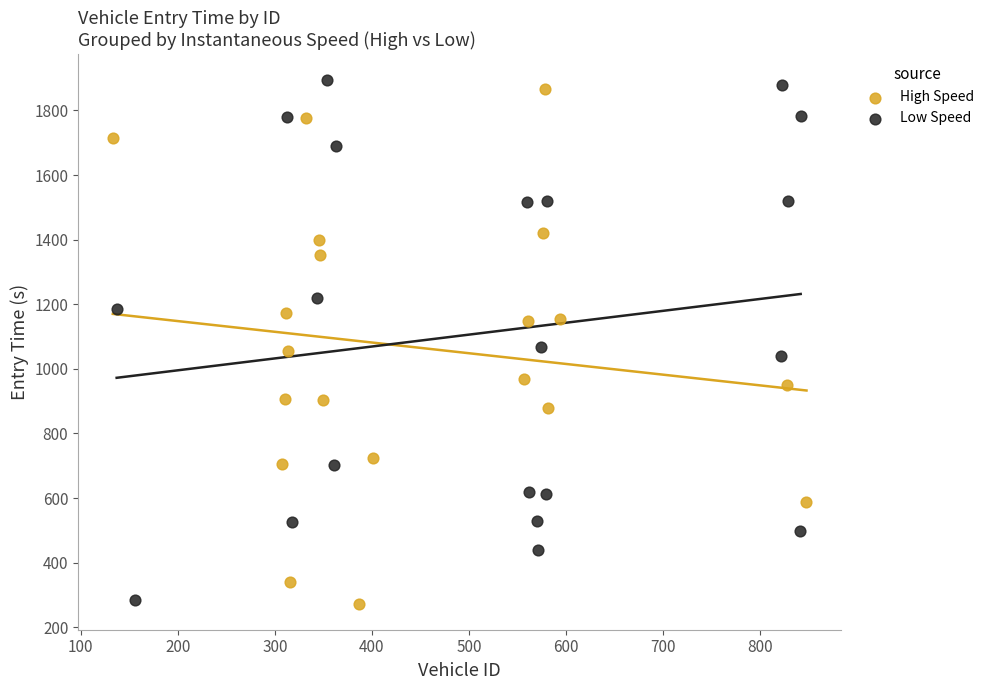

What are all the series names shown in the legend?

High Speed, Low Speed